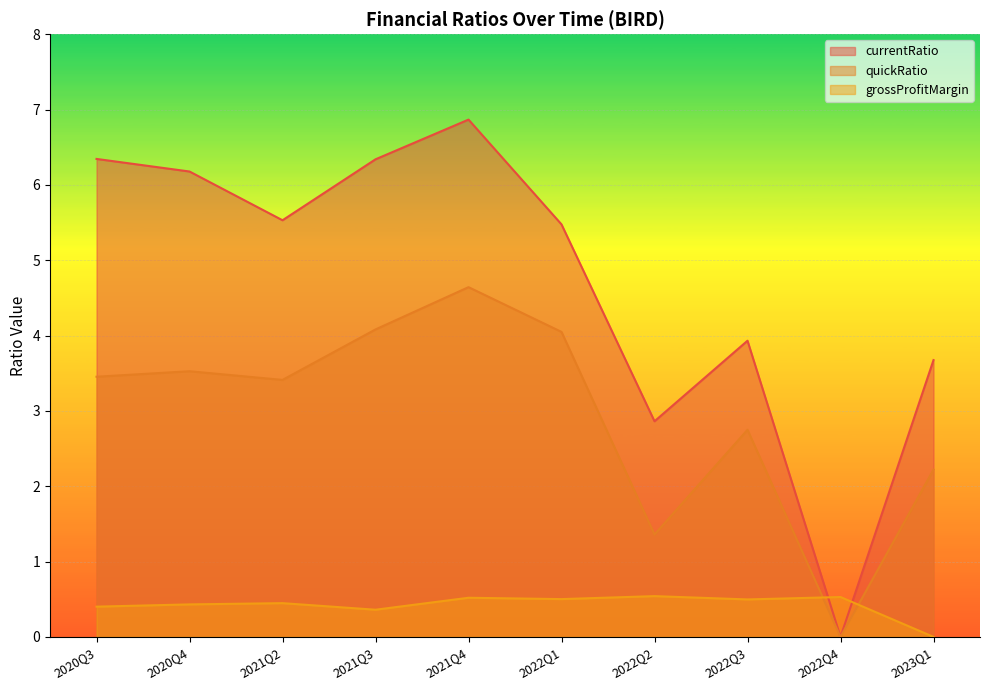

Which series has the largest total across all categories?

currentRatio